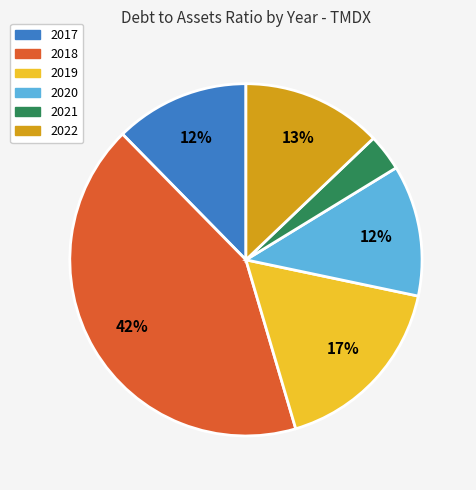

Which slice is the largest?

2018